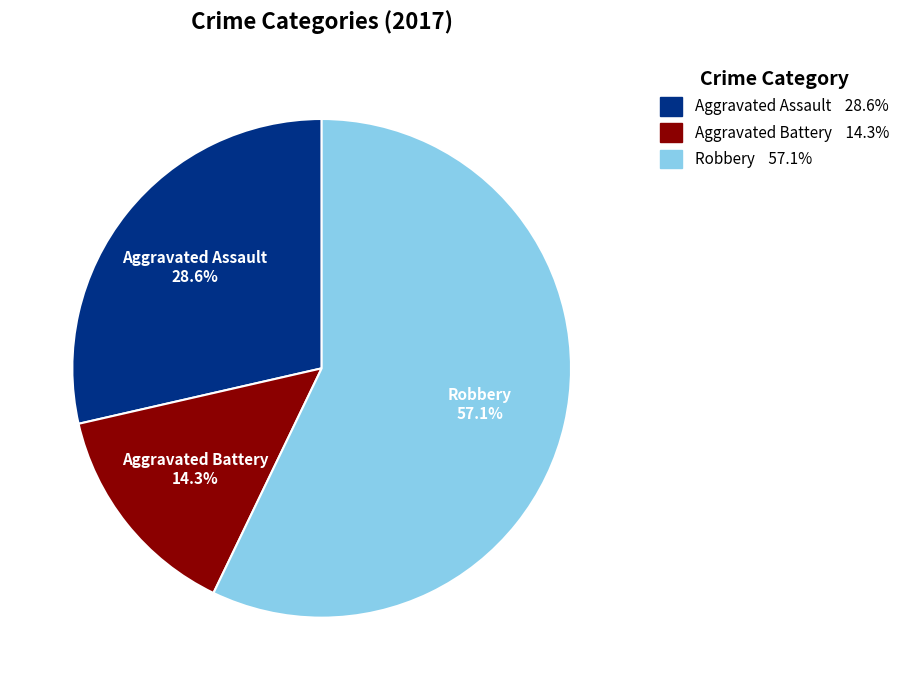

Does any single category account for the majority?

Yes